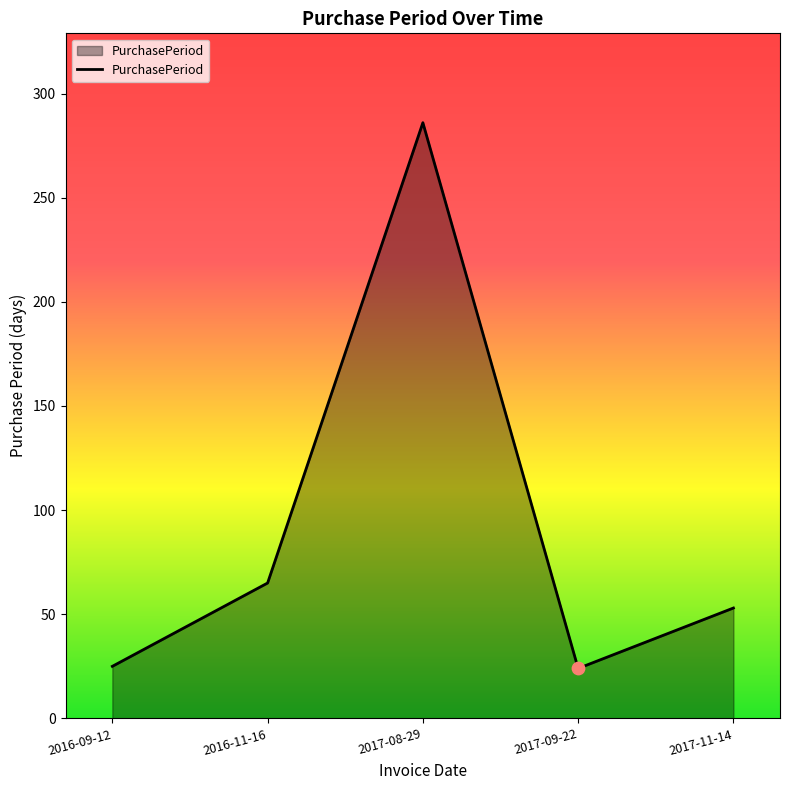

What is the change in value from 2016-09-12 to 2016-11-16?

+40